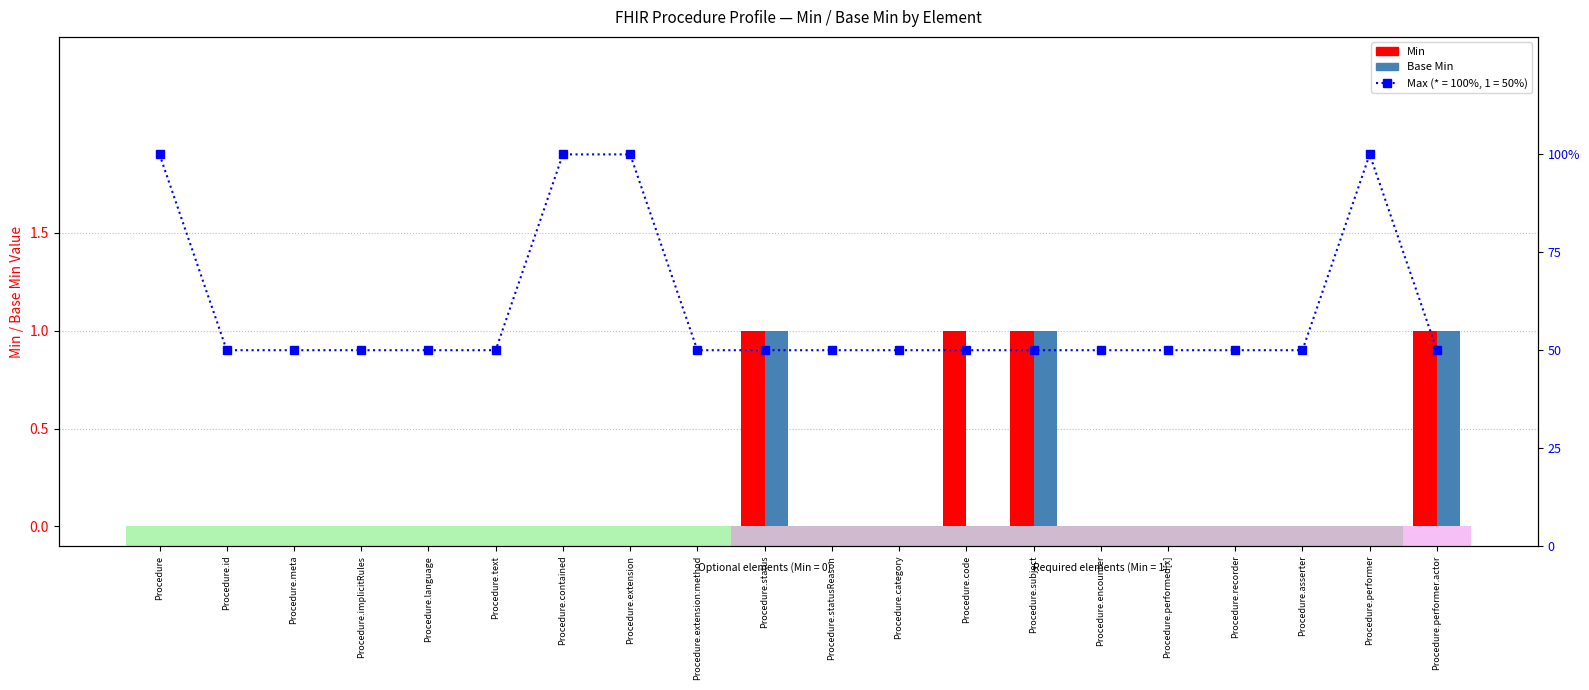

What is the sum of all Base Min values?

3